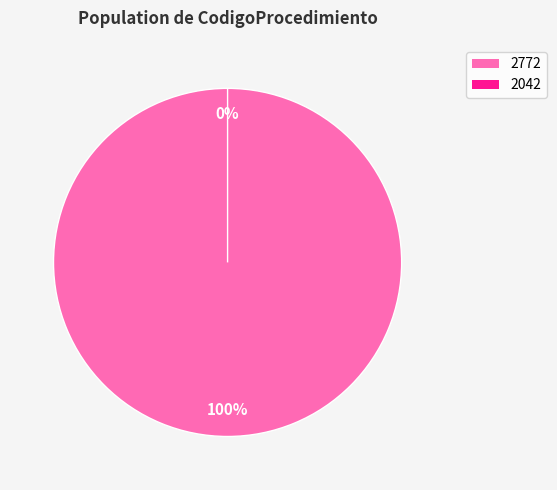

To the nearest percent, what is the combined percentage of 2042 and 2772?

100%